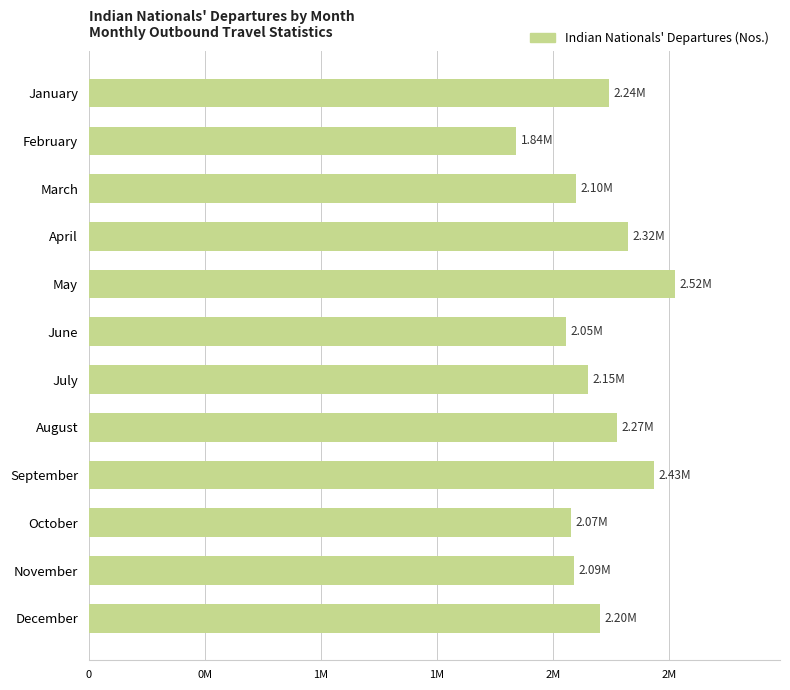

Are the bars horizontal?

Yes